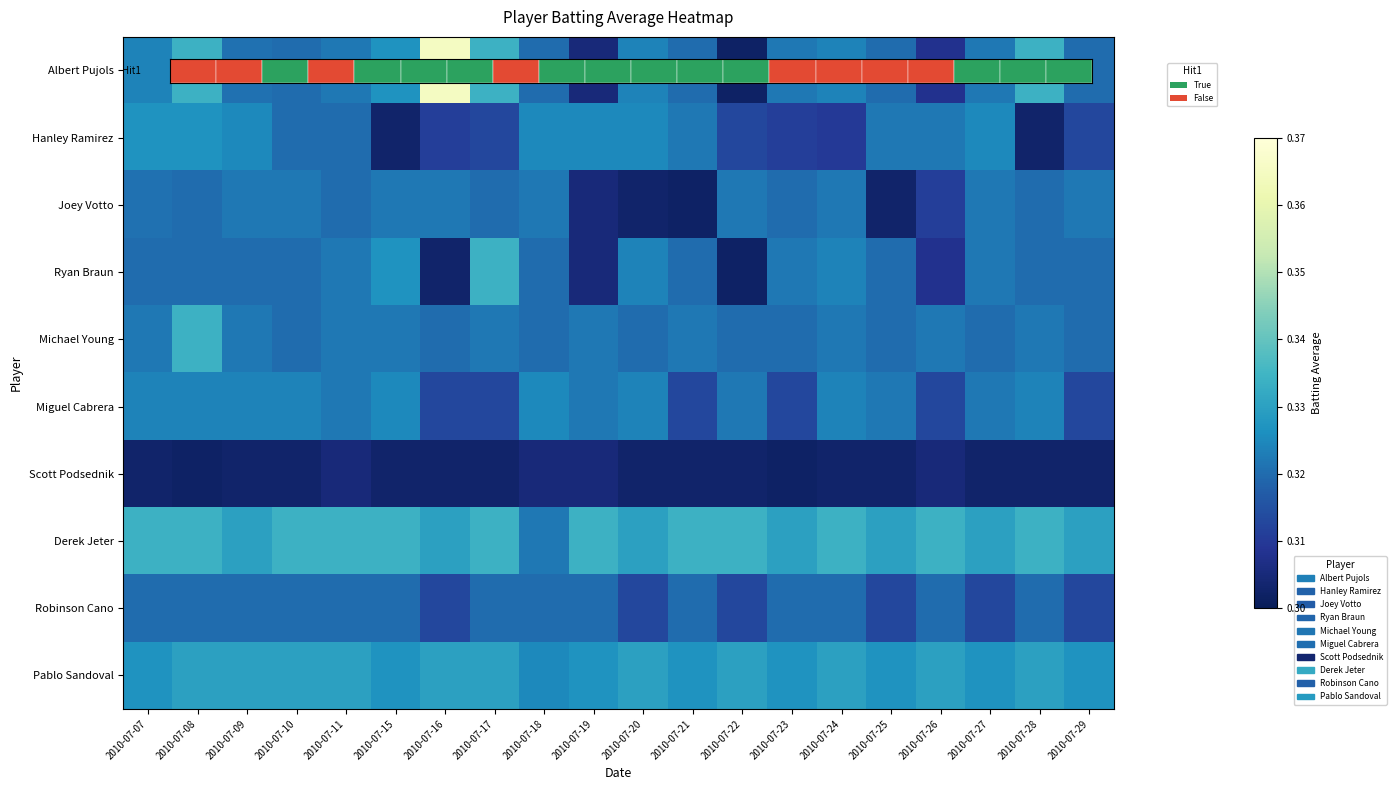

Reading left to right, list all the values displayed in this chart.

Albert Pujols: 2010-07-07=0.3	2010-07-08=0.3	2010-07-09=0.3	2010-07-10=0.3	2010-07-11=0.3	2010-07-15=0.3	2010-07-16=0.4	2010-07-17=0.3	2010-07-18=0.3	2010-07-19=0.3	2010-07-20=0.3	2010-07-21=0.3	2010-07-22=0.3	2010-07-23=0.3	2010-07-24=0.3	2010-07-25=0.3	2010-07-26=0.3	2010-07-27=0.3	2010-07-28=0.3	2010-07-29=0.3
Hanley Ramirez: 2010-07-07=0.3	2010-07-08=0.3	2010-07-09=0.3	2010-07-10=0.3	2010-07-11=0.3	2010-07-15=0.3	2010-07-16=0.3	2010-07-17=0.3	2010-07-18=0.3	2010-07-19=0.3	2010-07-20=0.3	2010-07-21=0.3	2010-07-22=0.3	2010-07-23=0.3	2010-07-24=0.3	2010-07-25=0.3	2010-07-26=0.3	2010-07-27=0.3	2010-07-28=0.3	2010-07-29=0.3
Joey Votto: 2010-07-07=0.3	2010-07-08=0.3	2010-07-09=0.3	2010-07-10=0.3	2010-07-11=0.3	2010-07-15=0.3	2010-07-16=0.3	2010-07-17=0.3	2010-07-18=0.3	2010-07-19=0.3	2010-07-20=0.3	2010-07-21=0.3	2010-07-22=0.3	2010-07-23=0.3	2010-07-24=0.3	2010-07-25=0.3	2010-07-26=0.3	2010-07-27=0.3	2010-07-28=0.3	2010-07-29=0.3
Ryan Braun: 2010-07-07=0.3	2010-07-08=0.3	2010-07-09=0.3	2010-07-10=0.3	2010-07-11=0.3	2010-07-15=0.3	2010-07-16=0.3	2010-07-17=0.3	2010-07-18=0.3	2010-07-19=0.3	2010-07-20=0.3	2010-07-21=0.3	2010-07-22=0.3	2010-07-23=0.3	2010-07-24=0.3	2010-07-25=0.3	2010-07-26=0.3	2010-07-27=0.3	2010-07-28=0.3	2010-07-29=0.3
Michael Young: 2010-07-07=0.3	2010-07-08=0.3	2010-07-09=0.3	2010-07-10=0.3	2010-07-11=0.3	2010-07-15=0.3	2010-07-16=0.3	2010-07-17=0.3	2010-07-18=0.3	2010-07-19=0.3	2010-07-20=0.3	2010-07-21=0.3	2010-07-22=0.3	2010-07-23=0.3	2010-07-24=0.3	2010-07-25=0.3	2010-07-26=0.3	2010-07-27=0.3	2010-07-28=0.3	2010-07-29=0.3
Miguel Cabrera: 2010-07-07=0.3	2010-07-08=0.3	2010-07-09=0.3	2010-07-10=0.3	2010-07-11=0.3	2010-07-15=0.3	2010-07-16=0.3	2010-07-17=0.3	2010-07-18=0.3	2010-07-19=0.3	2010-07-20=0.3	2010-07-21=0.3	2010-07-22=0.3	2010-07-23=0.3	2010-07-24=0.3	2010-07-25=0.3	2010-07-26=0.3	2010-07-27=0.3	2010-07-28=0.3	2010-07-29=0.3
Scott Podsednik: 2010-07-07=0.3	2010-07-08=0.3	2010-07-09=0.3	2010-07-10=0.3	2010-07-11=0.3	2010-07-15=0.3	2010-07-16=0.3	2010-07-17=0.3	2010-07-18=0.3	2010-07-19=0.3	2010-07-20=0.3	2010-07-21=0.3	2010-07-22=0.3	2010-07-23=0.3	2010-07-24=0.3	2010-07-25=0.3	2010-07-26=0.3	2010-07-27=0.3	2010-07-28=0.3	2010-07-29=0.3
Derek Jeter: 2010-07-07=0.3	2010-07-08=0.3	2010-07-09=0.3	2010-07-10=0.3	2010-07-11=0.3	2010-07-15=0.3	2010-07-16=0.3	2010-07-17=0.3	2010-07-18=0.3	2010-07-19=0.3	2010-07-20=0.3	2010-07-21=0.3	2010-07-22=0.3	2010-07-23=0.3	2010-07-24=0.3	2010-07-25=0.3	2010-07-26=0.3	2010-07-27=0.3	2010-07-28=0.3	2010-07-29=0.3
Robinson Cano: 2010-07-07=0.3	2010-07-08=0.3	2010-07-09=0.3	2010-07-10=0.3	2010-07-11=0.3	2010-07-15=0.3	2010-07-16=0.3	2010-07-17=0.3	2010-07-18=0.3	2010-07-19=0.3	2010-07-20=0.3	2010-07-21=0.3	2010-07-22=0.3	2010-07-23=0.3	2010-07-24=0.3	2010-07-25=0.3	2010-07-26=0.3	2010-07-27=0.3	2010-07-28=0.3	2010-07-29=0.3
Pablo Sandoval: 2010-07-07=0.3	2010-07-08=0.3	2010-07-09=0.3	2010-07-10=0.3	2010-07-11=0.3	2010-07-15=0.3	2010-07-16=0.3	2010-07-17=0.3	2010-07-18=0.3	2010-07-19=0.3	2010-07-20=0.3	2010-07-21=0.3	2010-07-22=0.3	2010-07-23=0.3	2010-07-24=0.3	2010-07-25=0.3	2010-07-26=0.3	2010-07-27=0.3	2010-07-28=0.3	2010-07-29=0.3